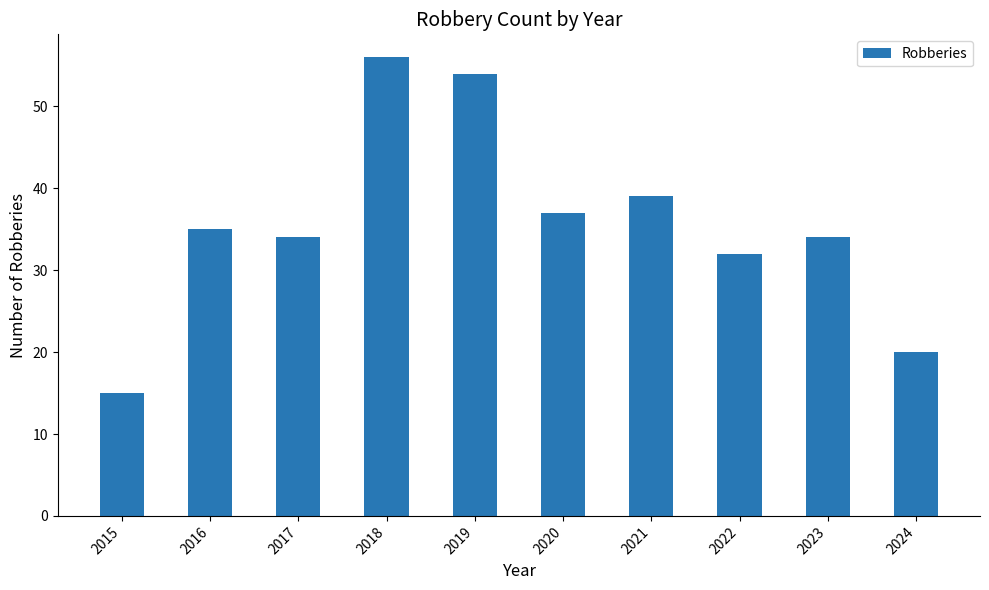

What value does the data have at 2020?

37